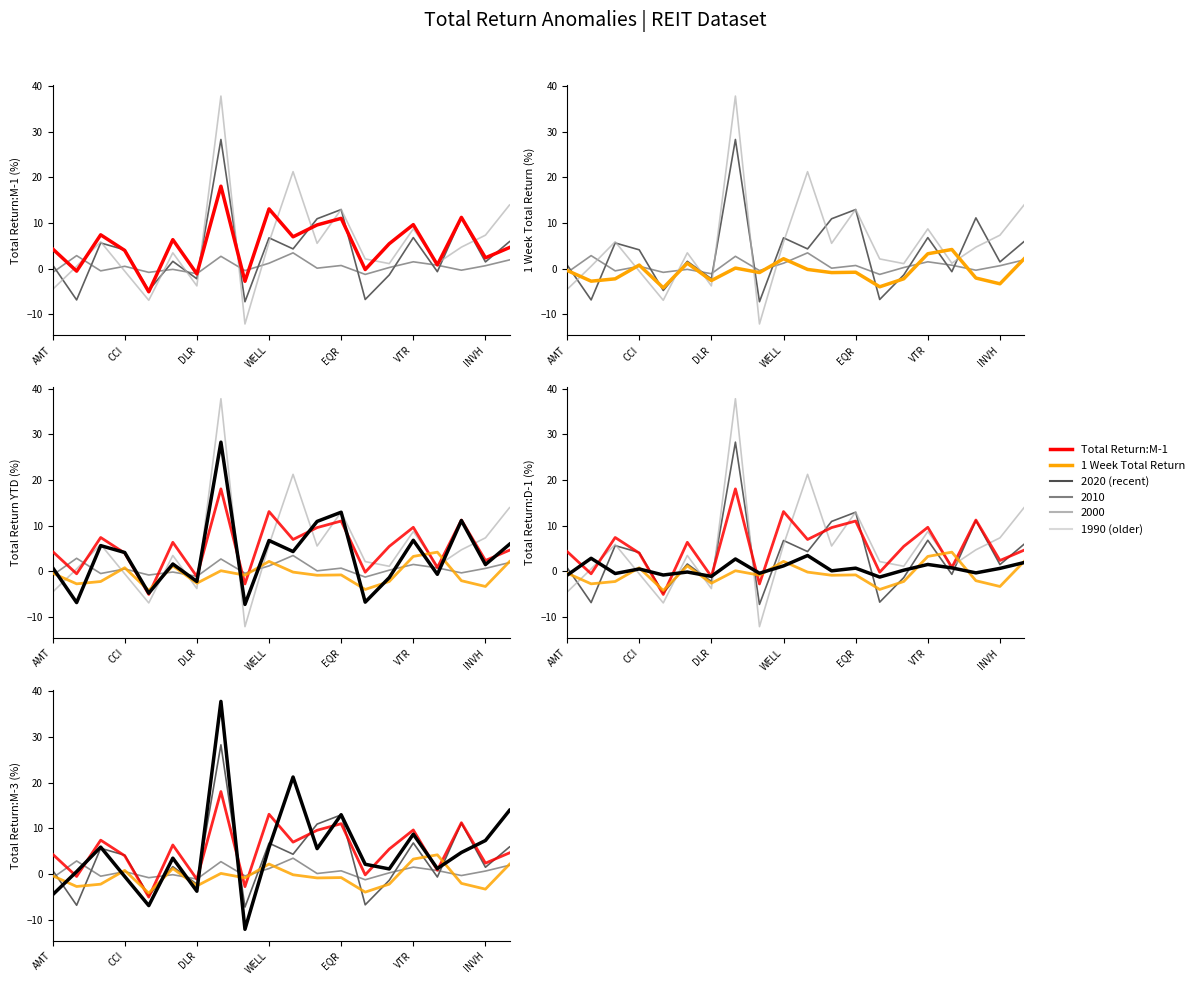

The Total Return:D-1 series shows -0.6 at 8. True or false?

False